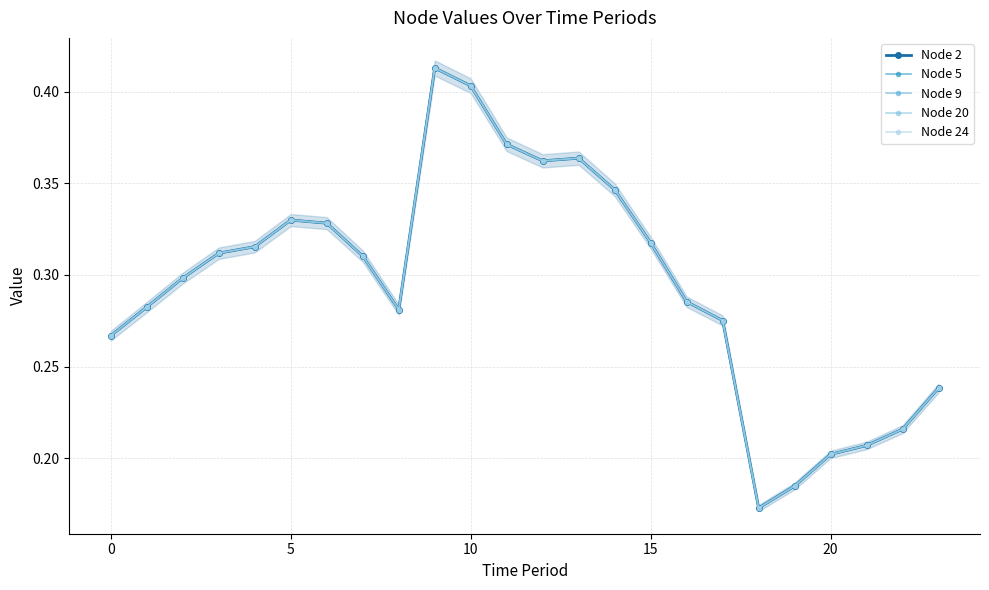

How many Node 24 values are between 0 and 1?

24